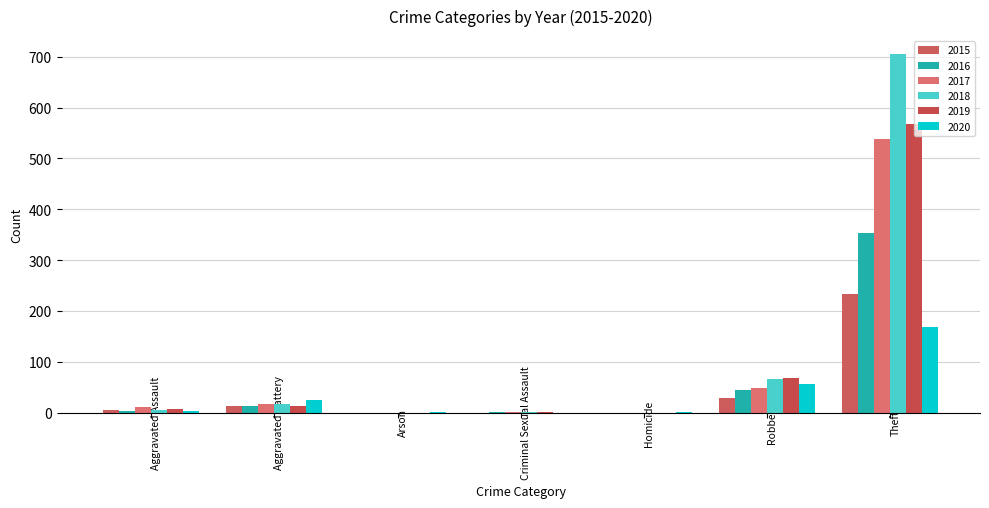

Count the number of data series in this chart.

6